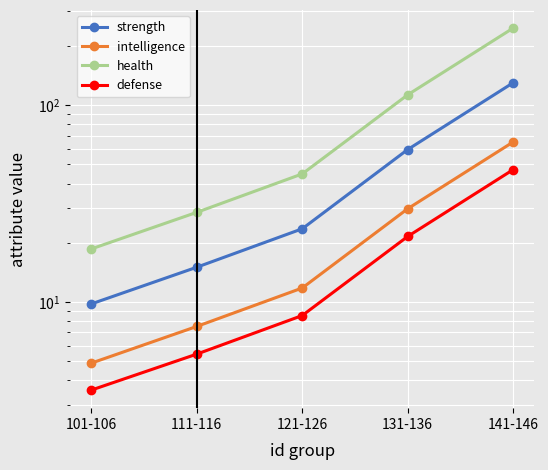

How many distinct data groups are displayed?

4